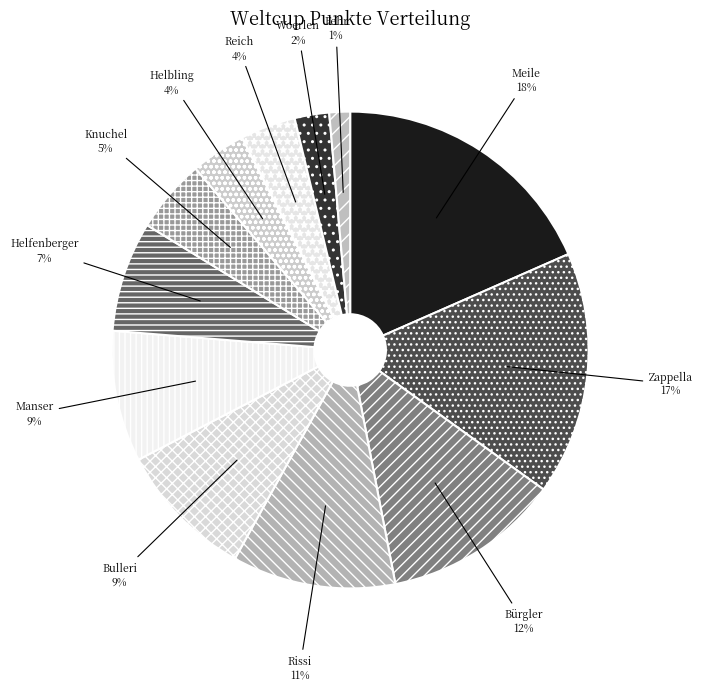

Which slice is the smallest?

Fehr